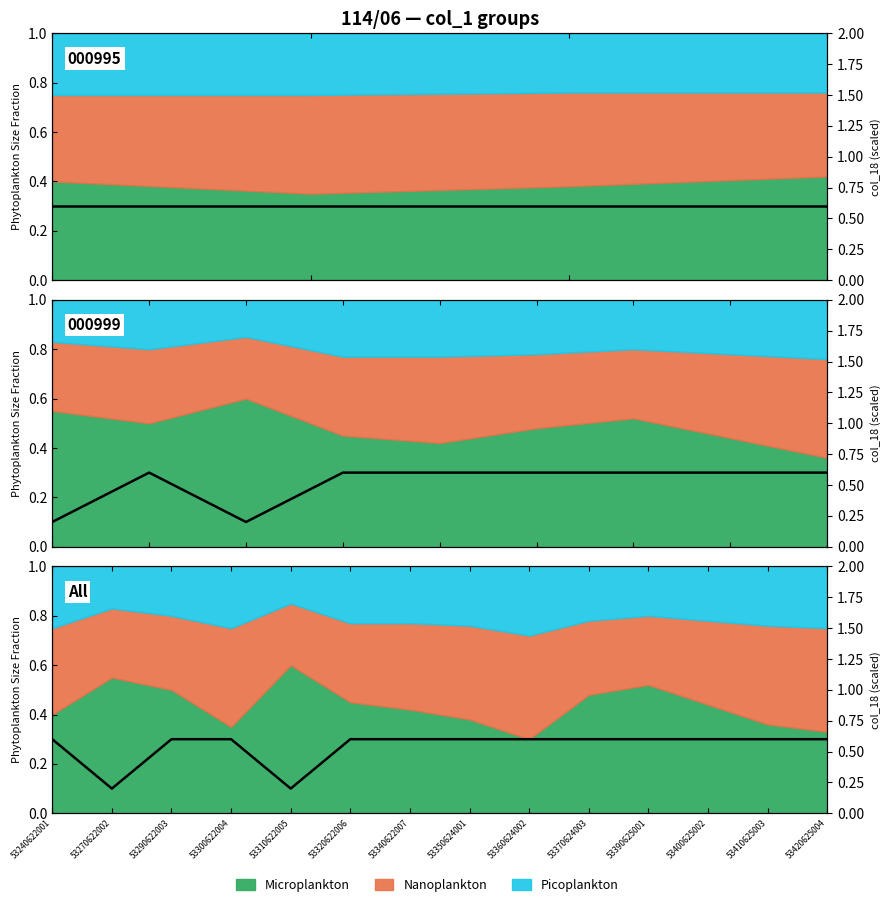

Reading left to right, what are all the values shown in this chart?

53240622001=0.6	53270622002=0.2	53290622003=0.6	53300622004=0.6	53310622005=0.2	53320622006=0.6	53340622007=0.6	53350624001=0.6	53360624002=0.6	53370624003=0.6	53390625001=0.6	53400625002=0.6	53410625003=0.6	53420625004=0.6